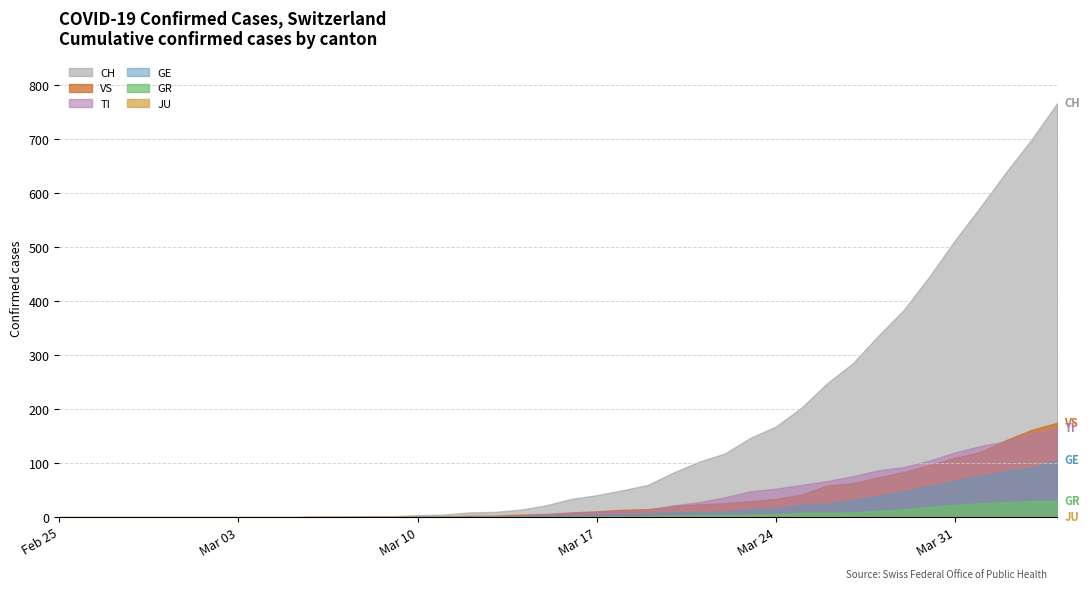

Is it true that TI equals 71 at 5?

False